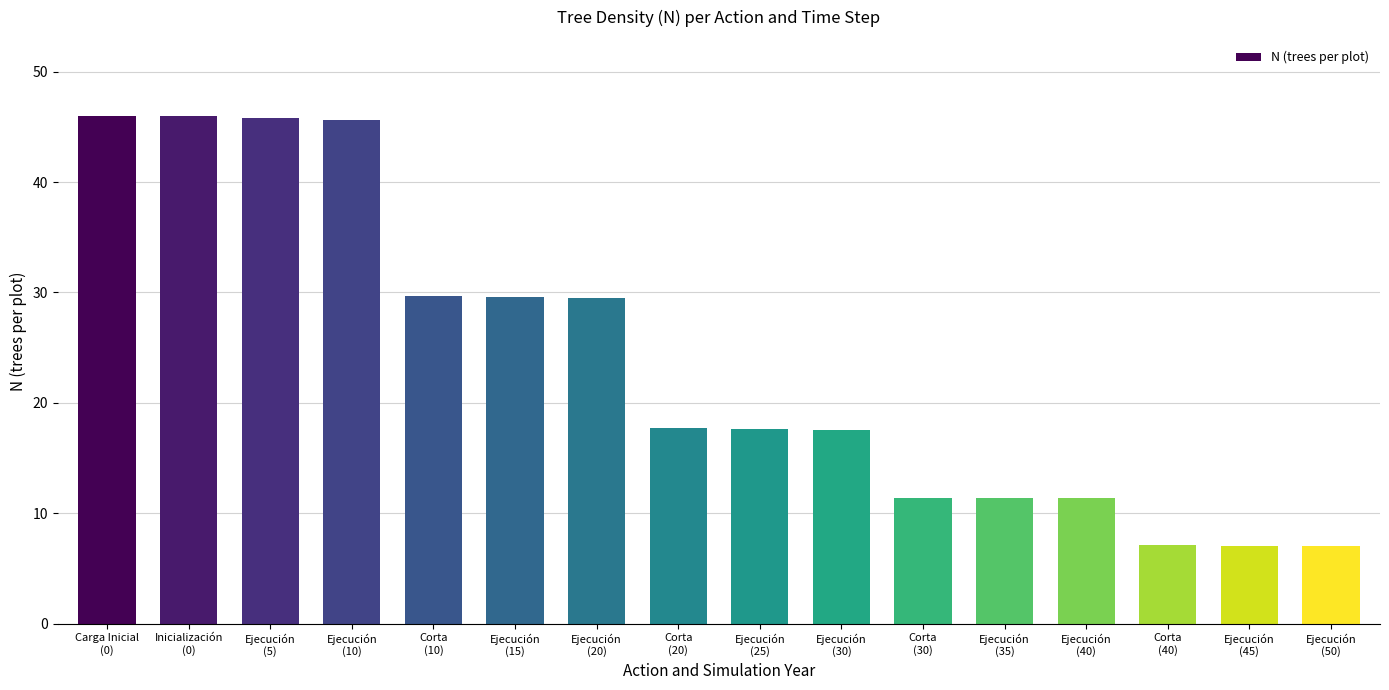

What is the greatest value displayed?

46.0